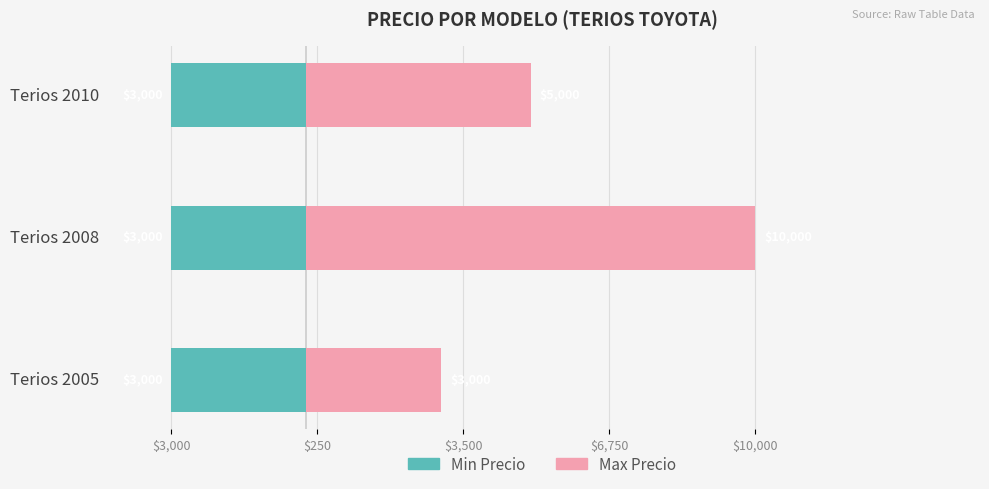

Between $3,500 and $250, which is larger?

$3,500